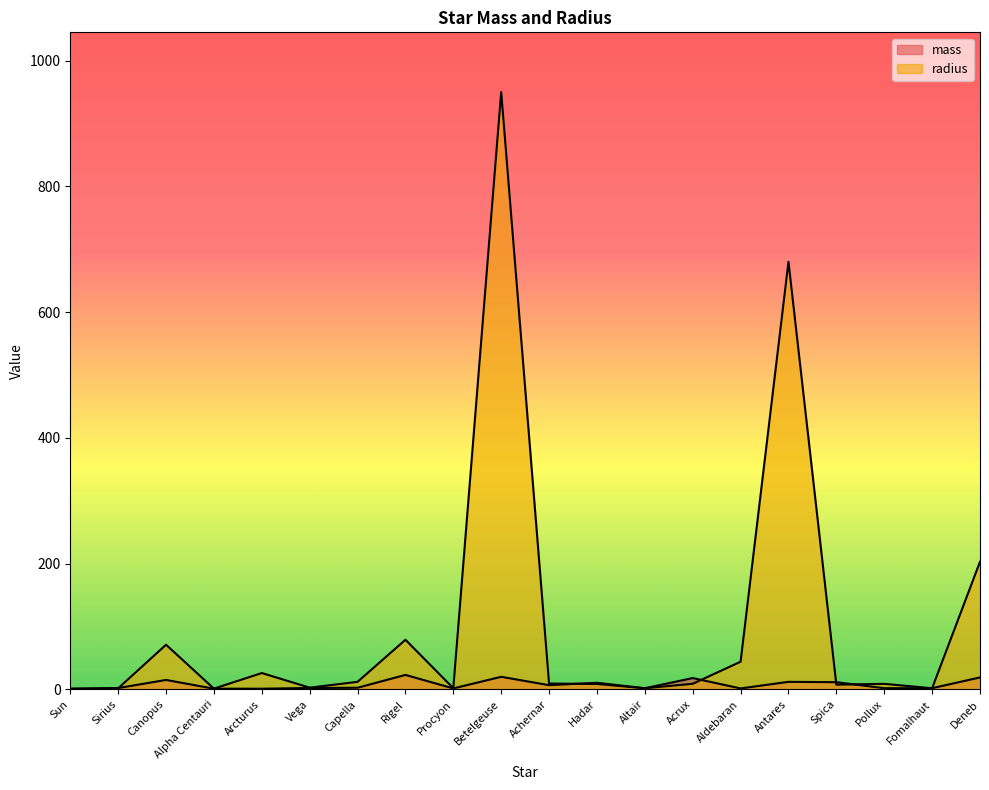

What is the difference between the maximum and minimum values in the mass series?

22.0